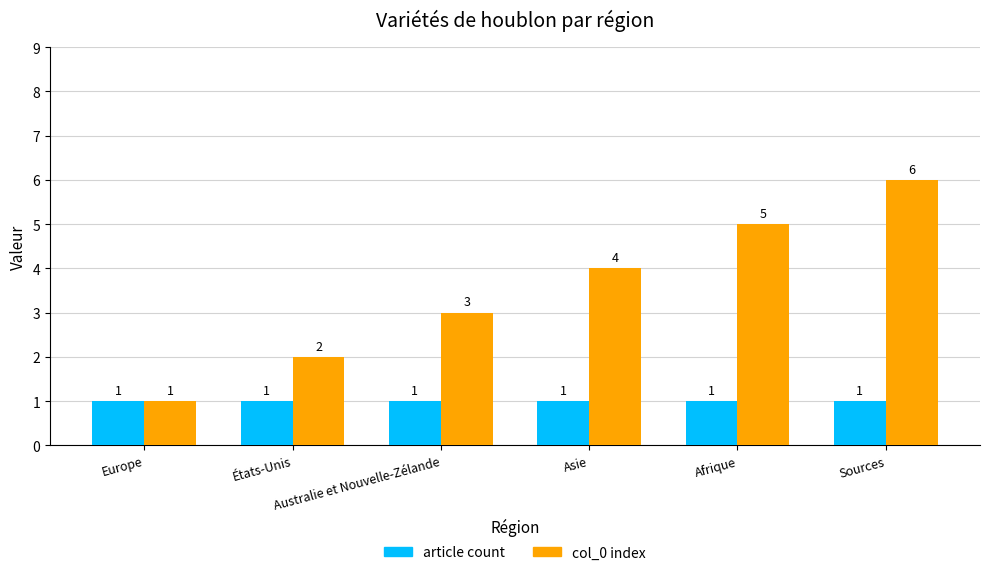

What is the average value of the article count series?

1